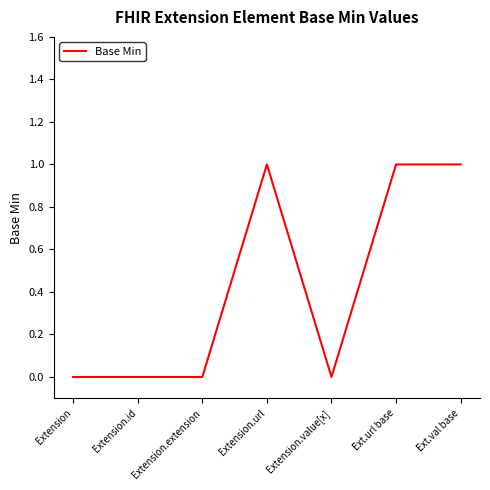

What value does the data have at Ext.url base?

1